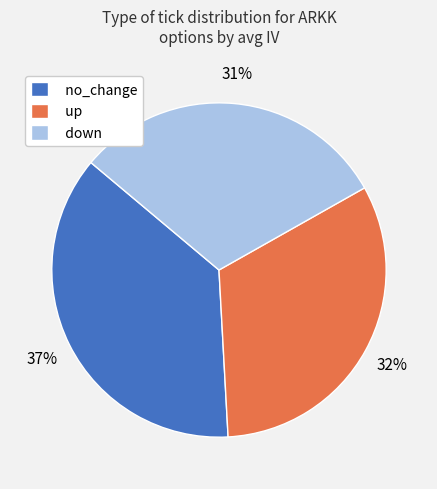

Count the number of slices in the pie.

3